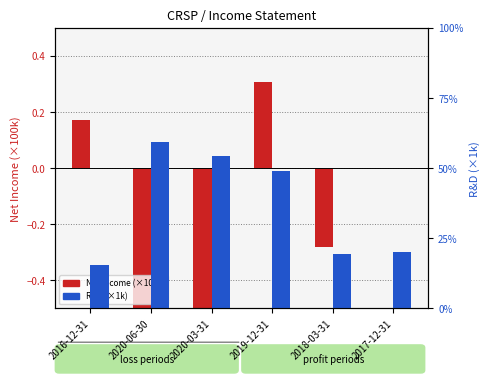

At which label does R&D (×1k) reach its peak?

2020-06-30